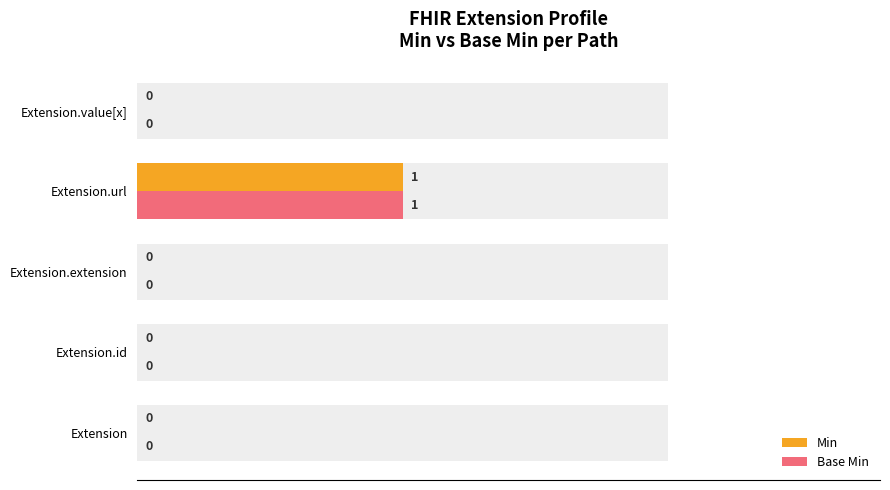

Rank the series at Extension.value[x] from highest to lowest value.

Min, Base Min